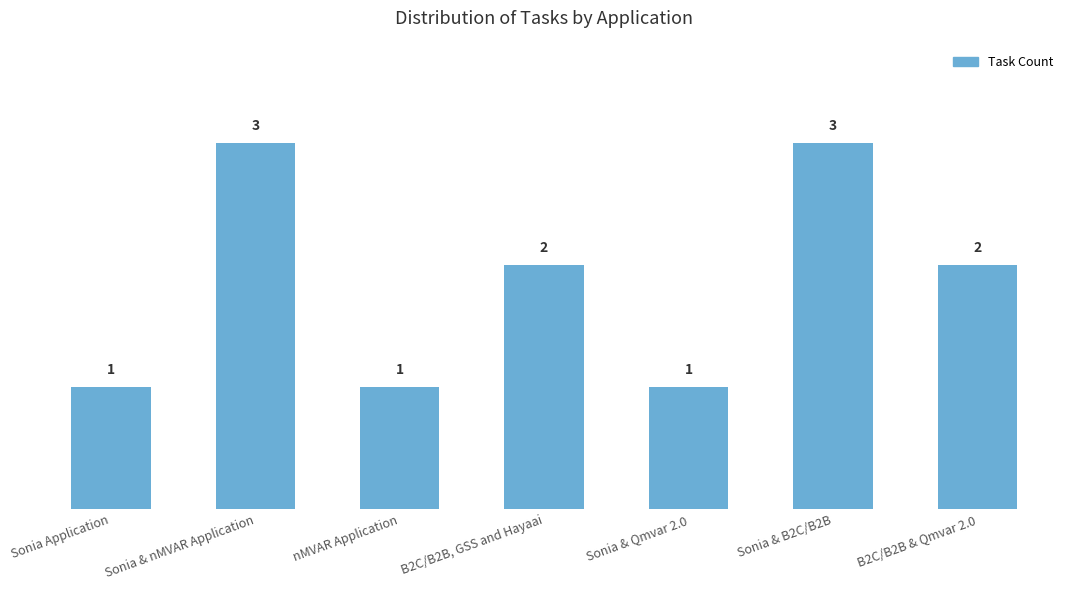

What value does the data have at Sonia & nMVAR Application?

3